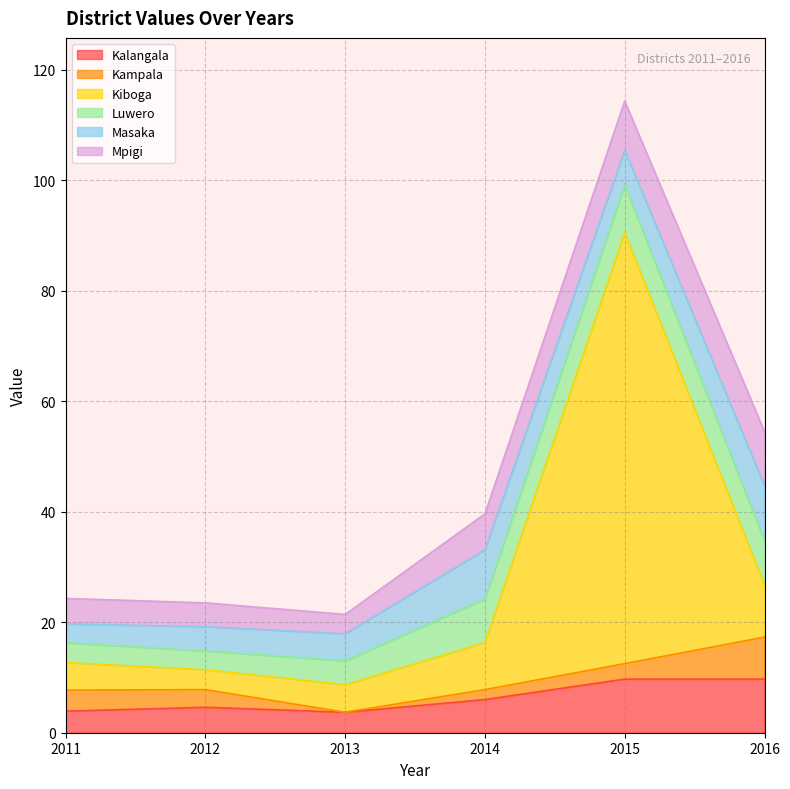

At which category is the sum across all series the highest?

2015